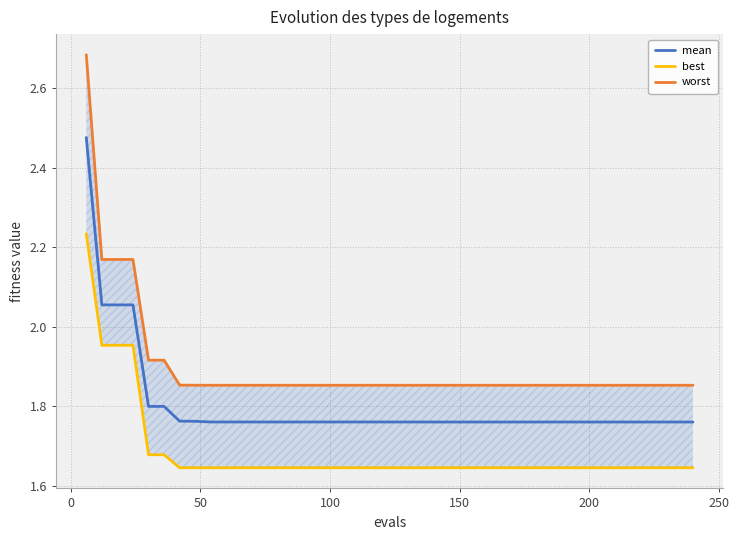

Which series has the largest range (max minus min)?

worst